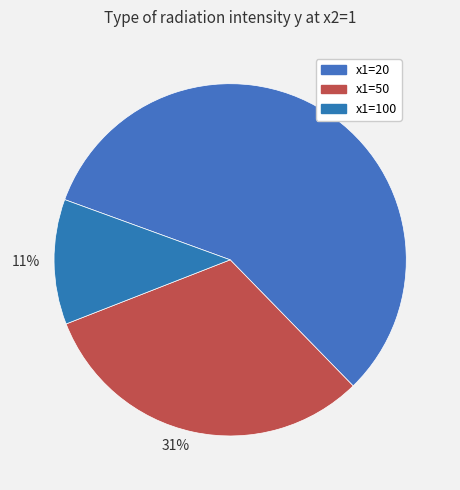

Rank the categories by value from lowest to highest.

11%, 31%, 57%